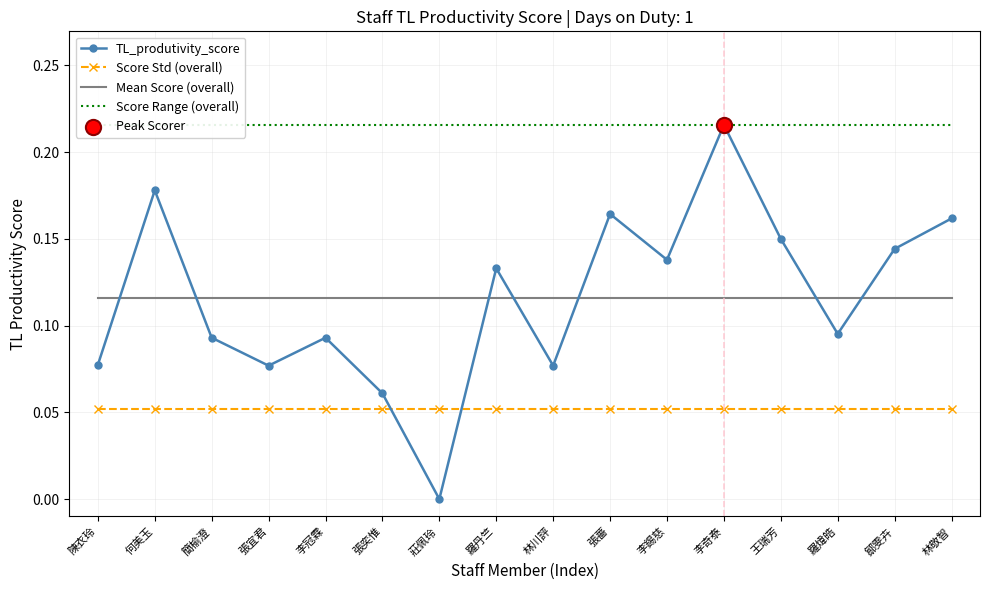

Which series reaches the maximum Y coordinate?

TL_produtivity_score